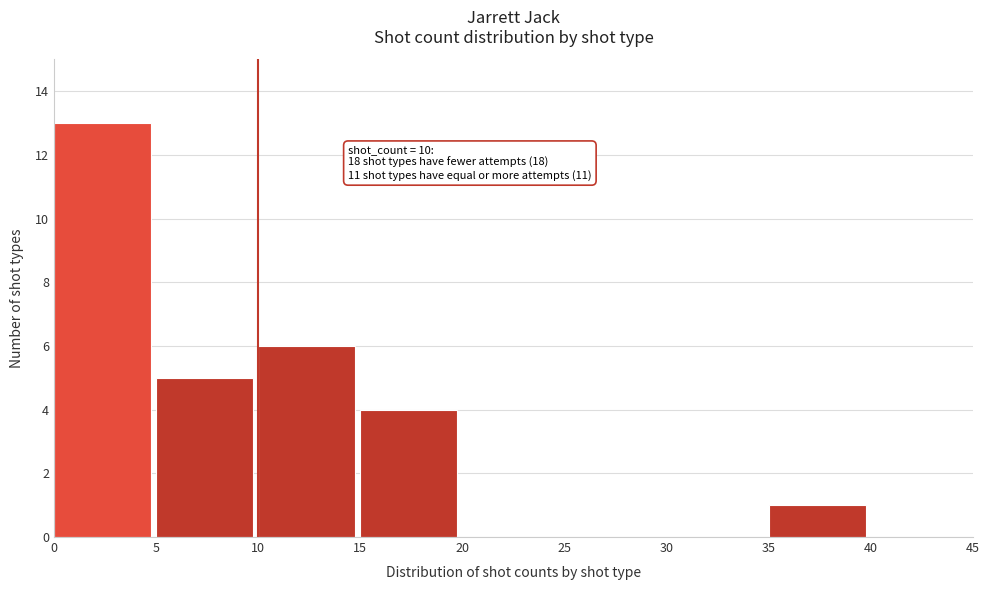

Over which range of the x-axis is the bar tallest?

0 to 5